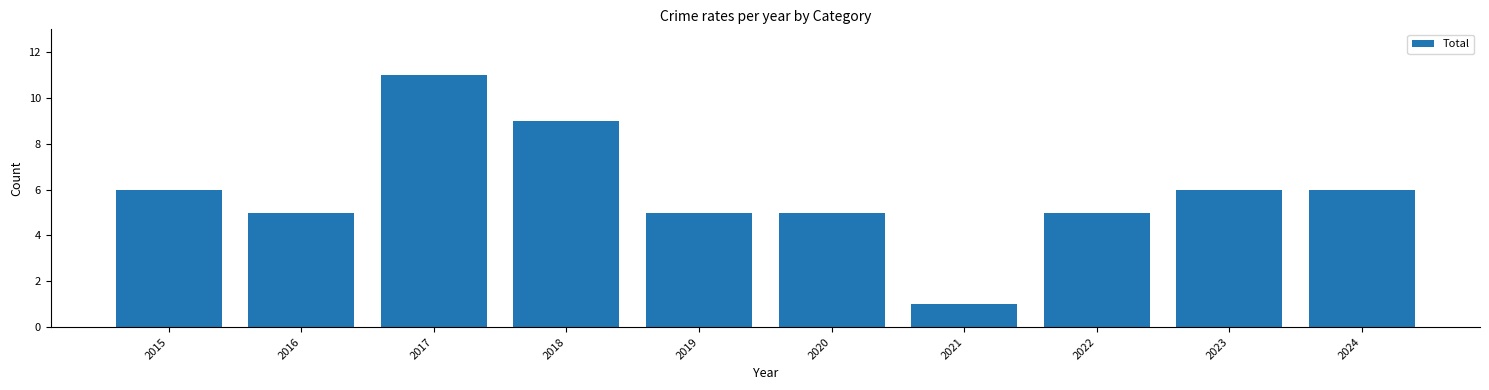

What is the ratio of the value at 2017 to the value at 2021?

11.0